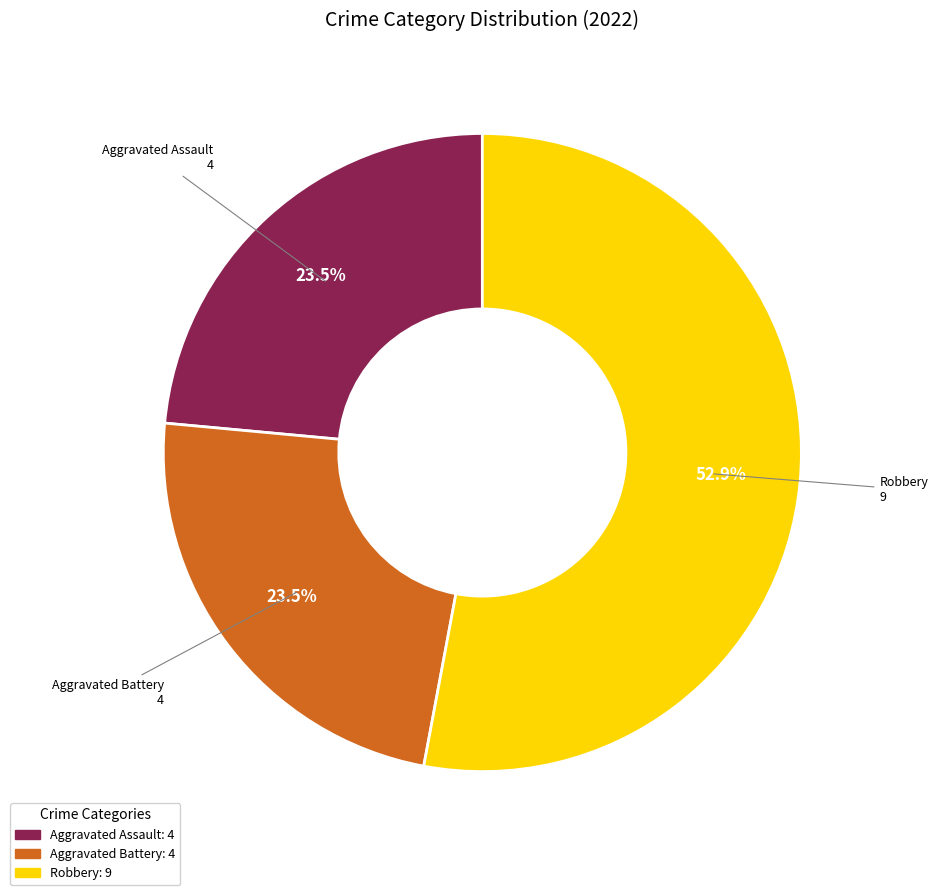

Does any single category account for the majority?

Yes